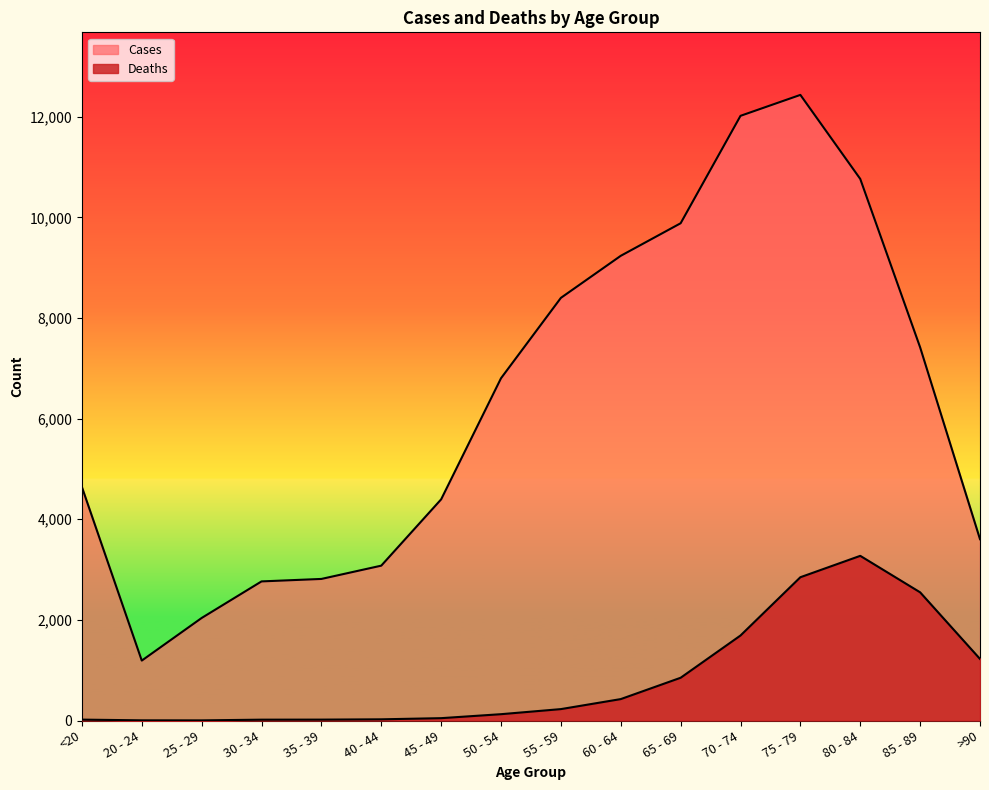

What is the difference between the maximum and second lowest values in the Deaths series?

3269